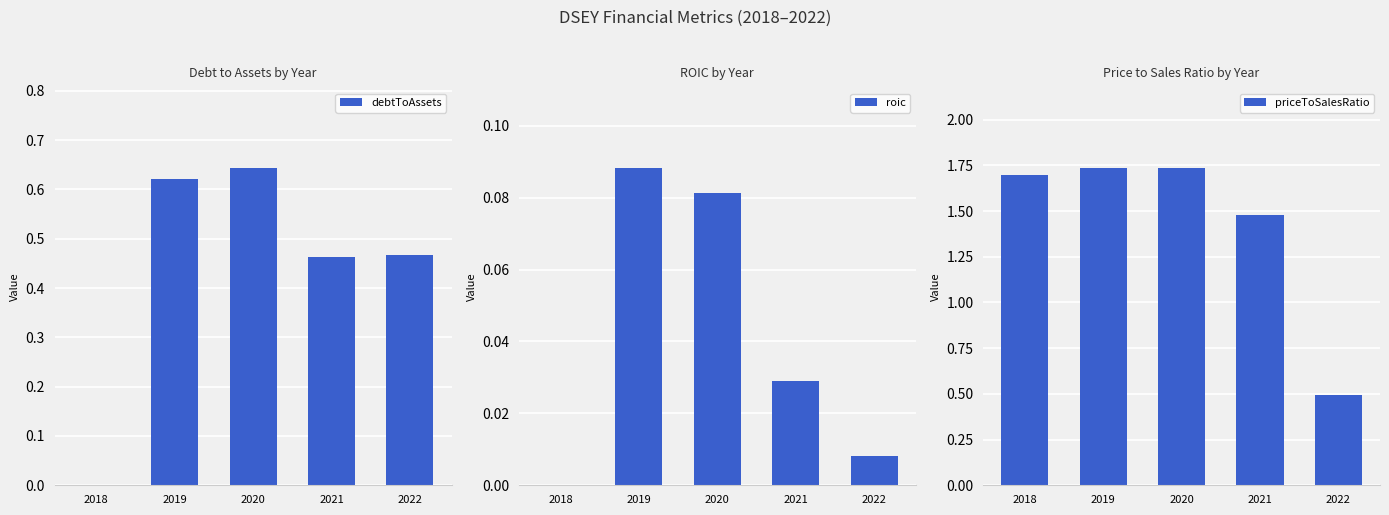

The debtToAssets series shows 0.6 at 2019. True or false?

True